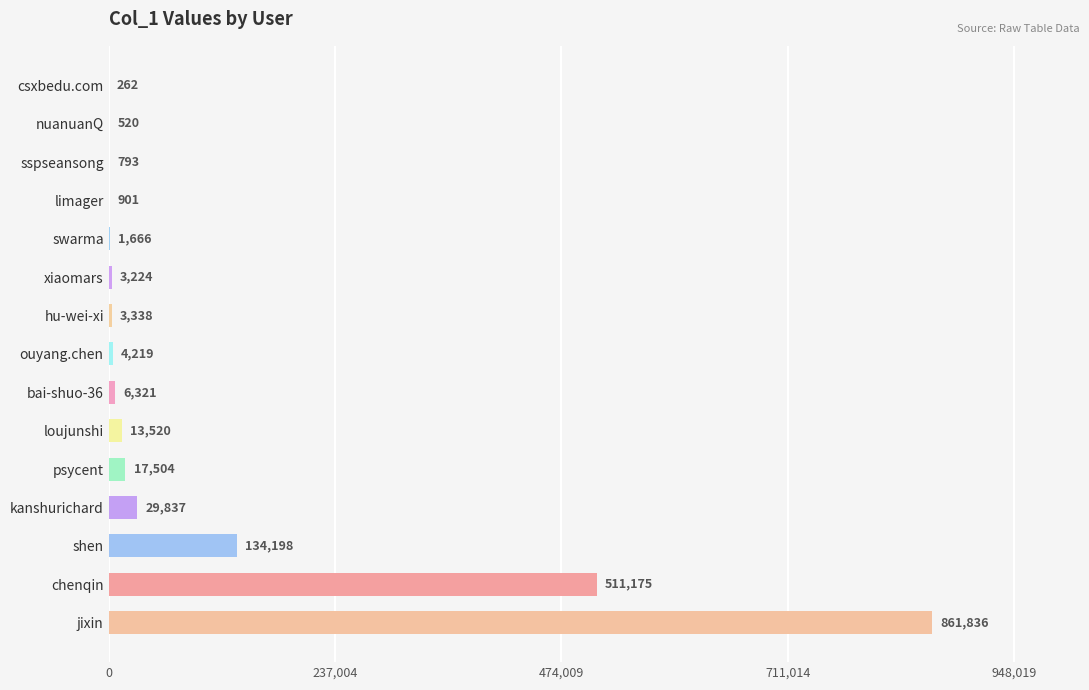

Between kanshurichard and xiaomars, which is larger?

kanshurichard